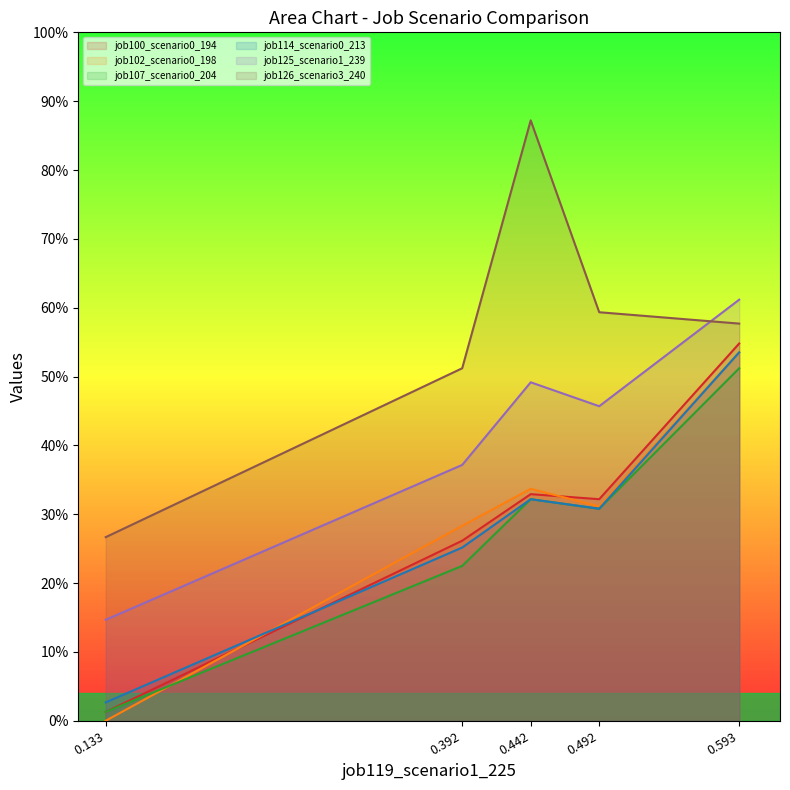

Does the chart display data point markers on the line(s)?

No